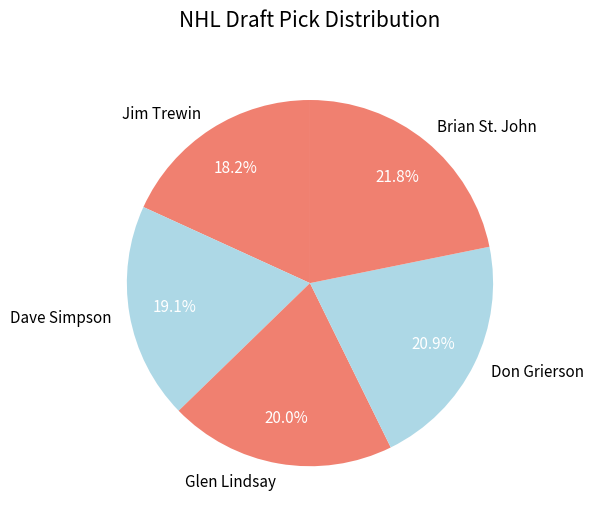

How many segments does this pie chart have?

5